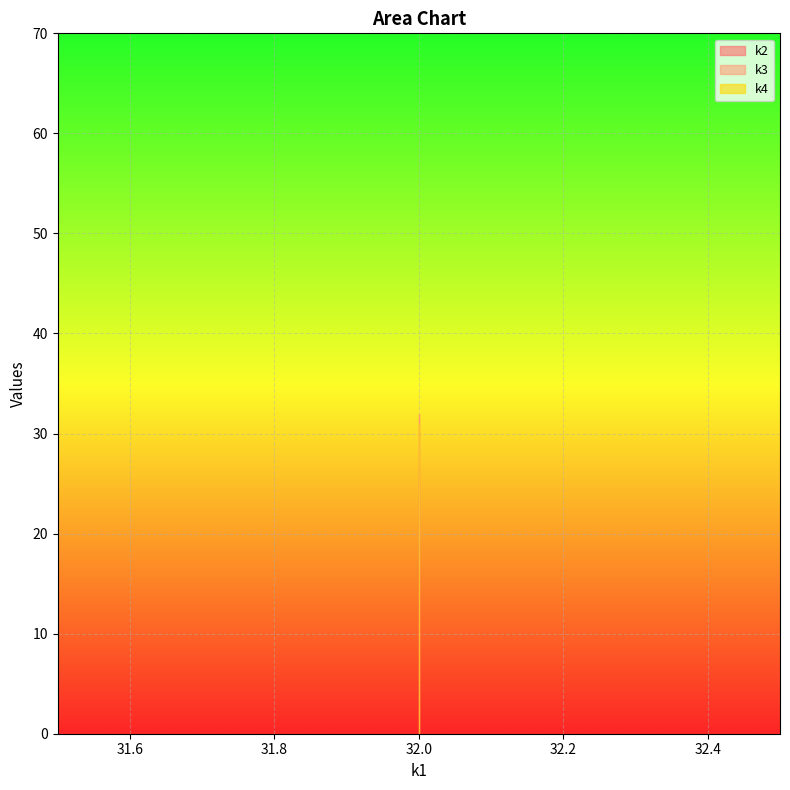

The value of k4 at t16 is 7. True or false?

False